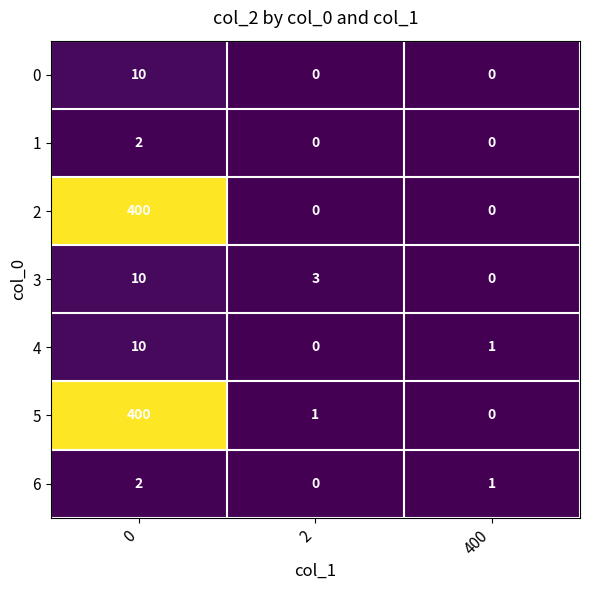

What is the highest value of the 3 series?

10